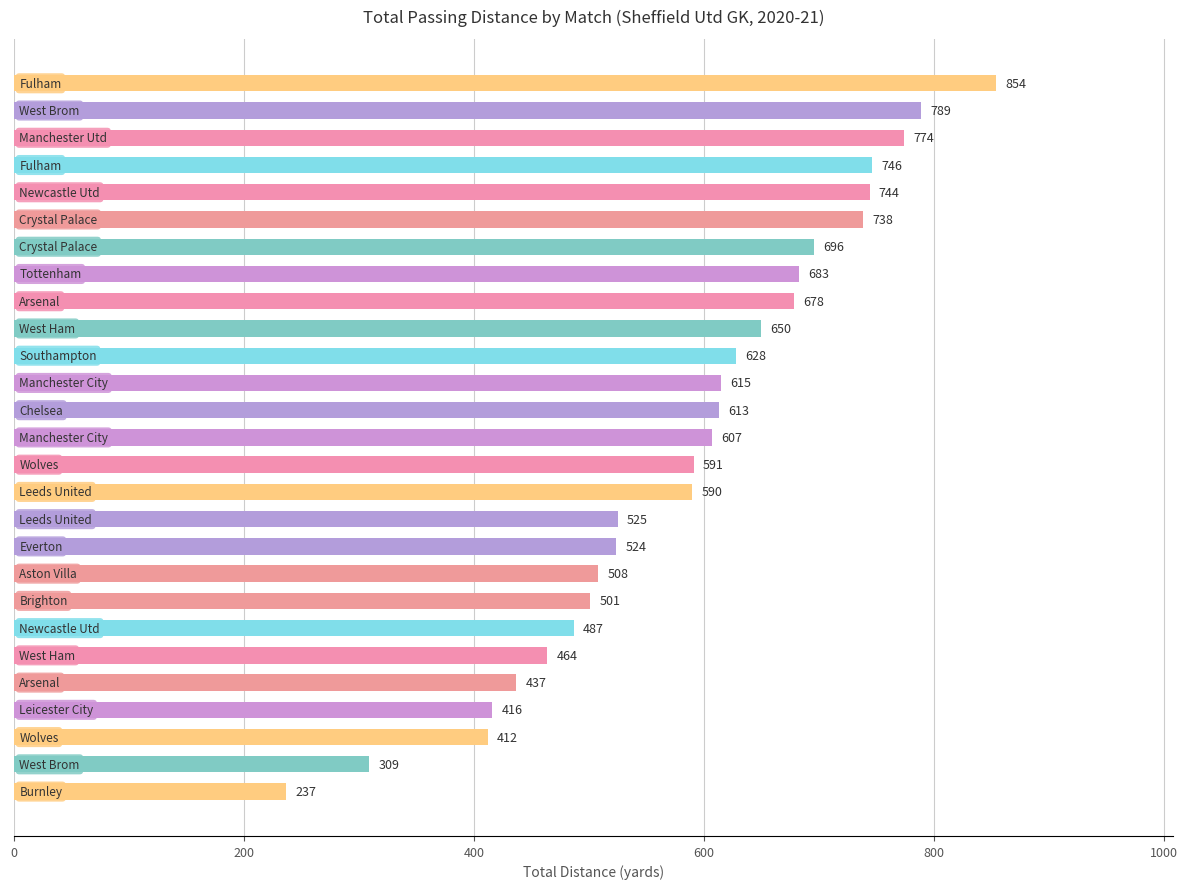

What is the sum of all values?

15816